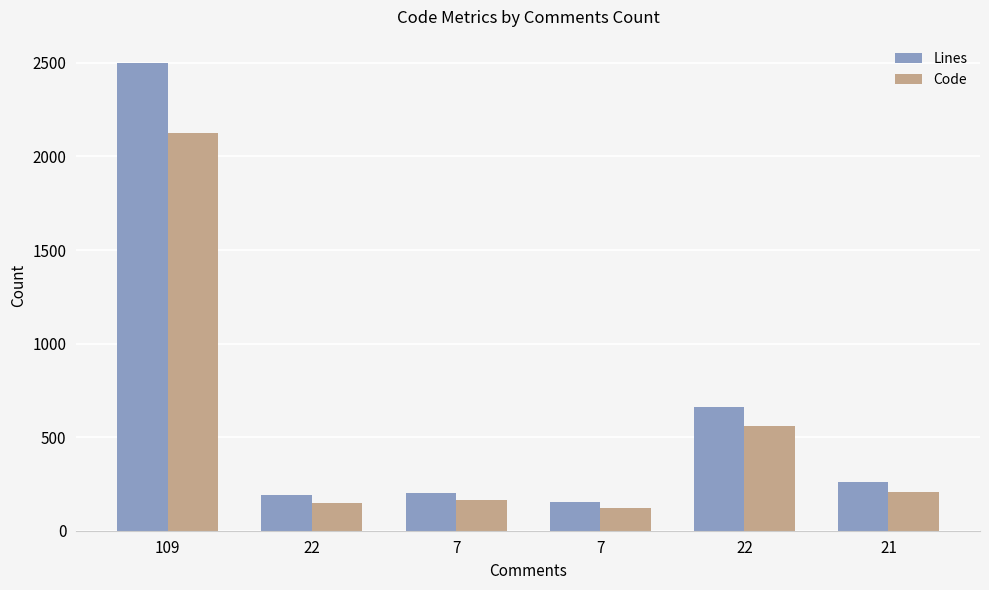

At which label does Lines first exceed 259?

109